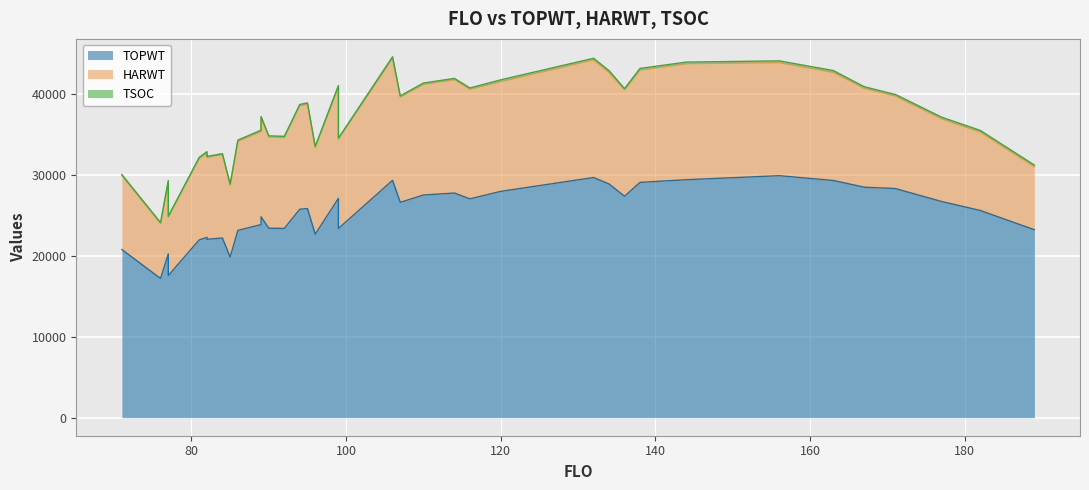

What is the sum of the TOPWT values at 82 and 116?

49392